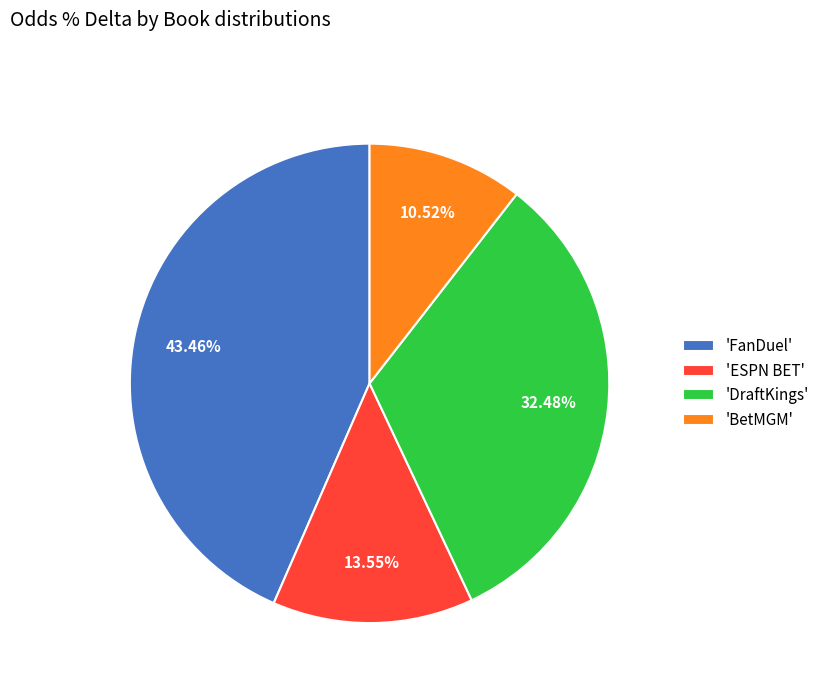

To the nearest percent, what is the average slice percentage?

25%